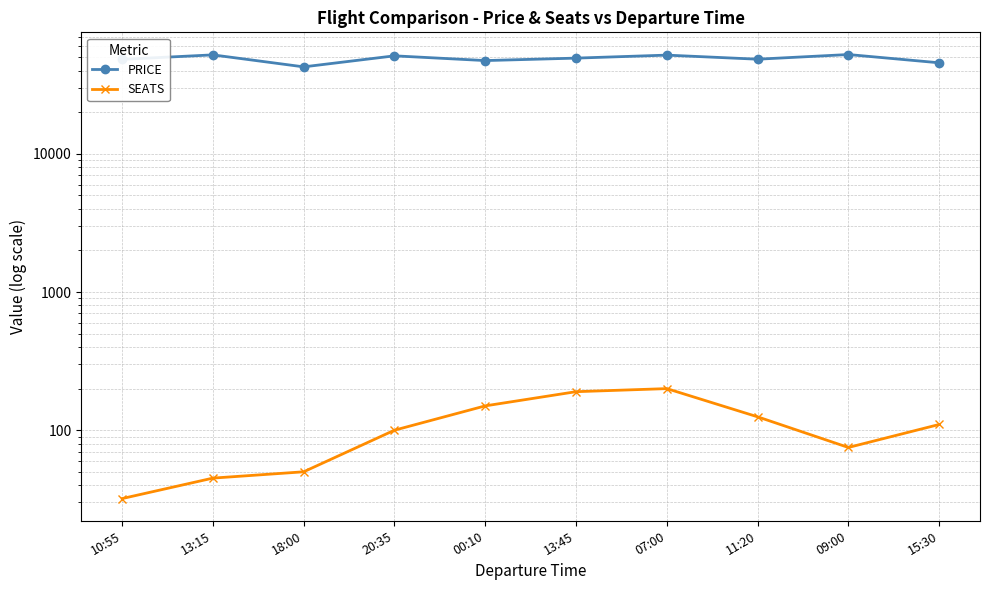

Rank the categories by PRICE value from lowest to highest.

18:00, 15:30, 00:10, 10:55, 11:20, 13:45, 20:35, 07:00, 13:15, 09:00